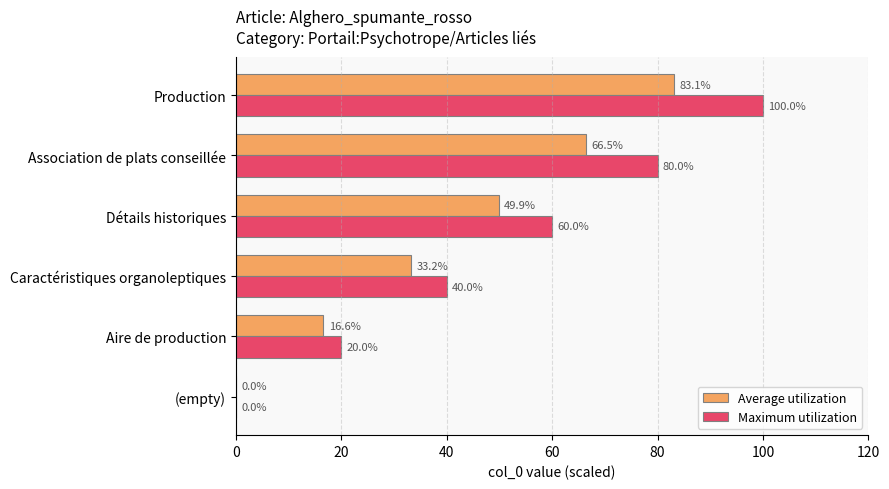

How many data points does each series have?

6